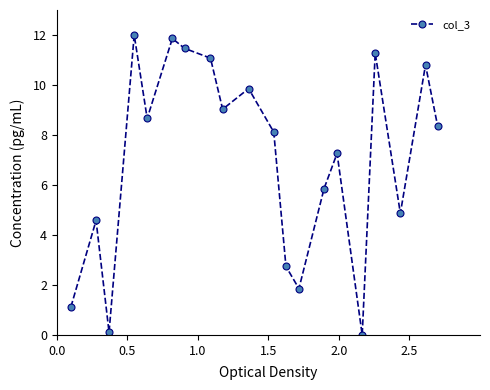

What is the value of the 2nd point from the left?

4.6